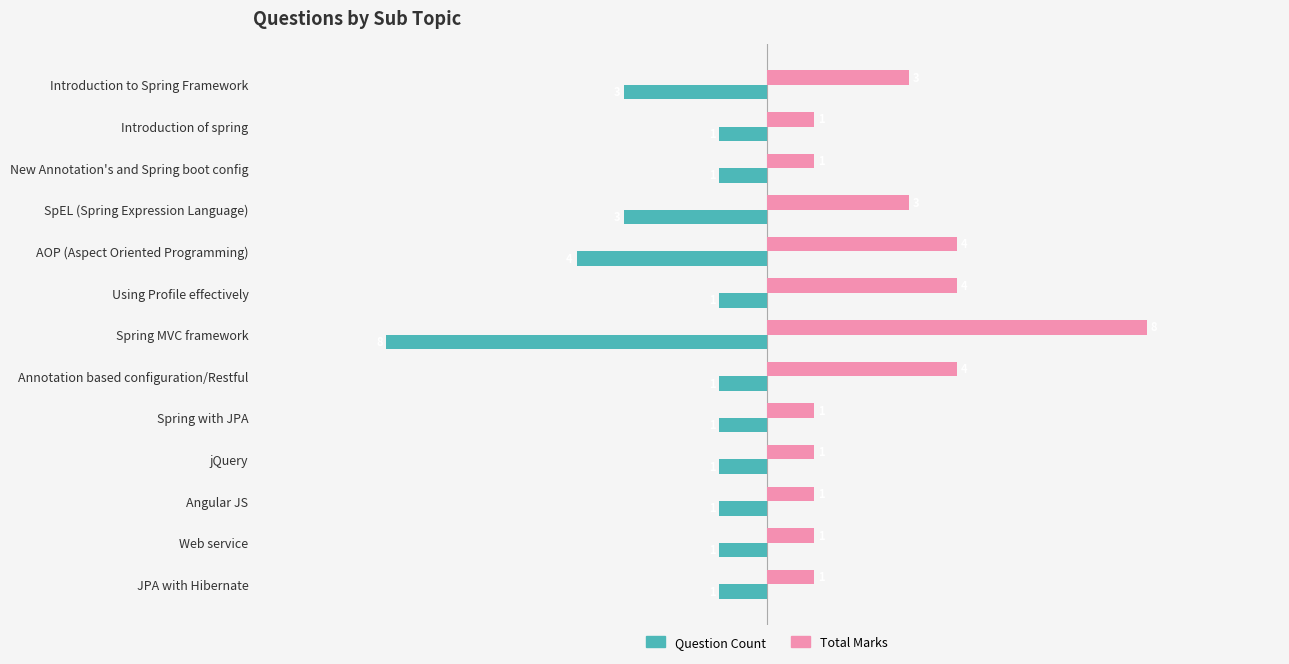

Read the Question Count value at Spring MVC framework.

-8